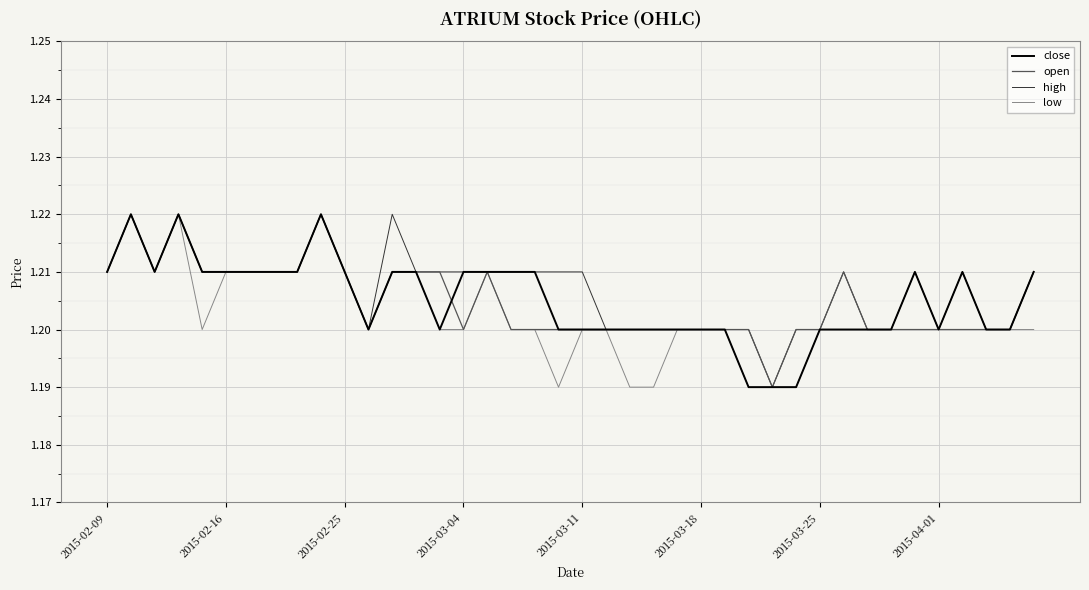

The high series shows 1.6 at 2015-04-01. True or false?

False